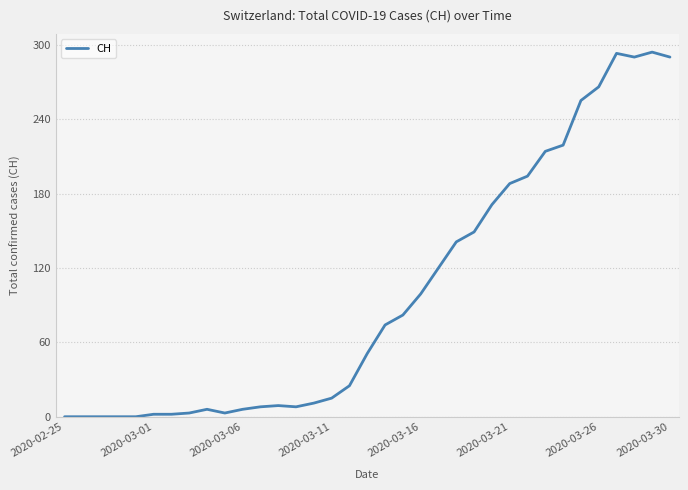

What is the difference between the maximum and second lowest values?

294